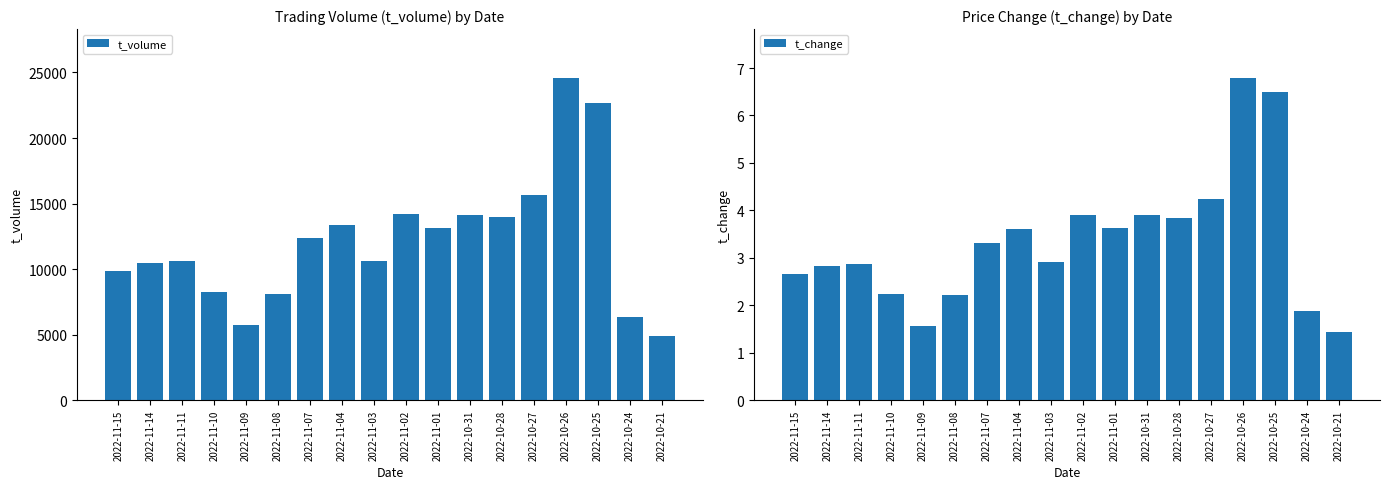

Which series has the widest spread of values?

t_volume